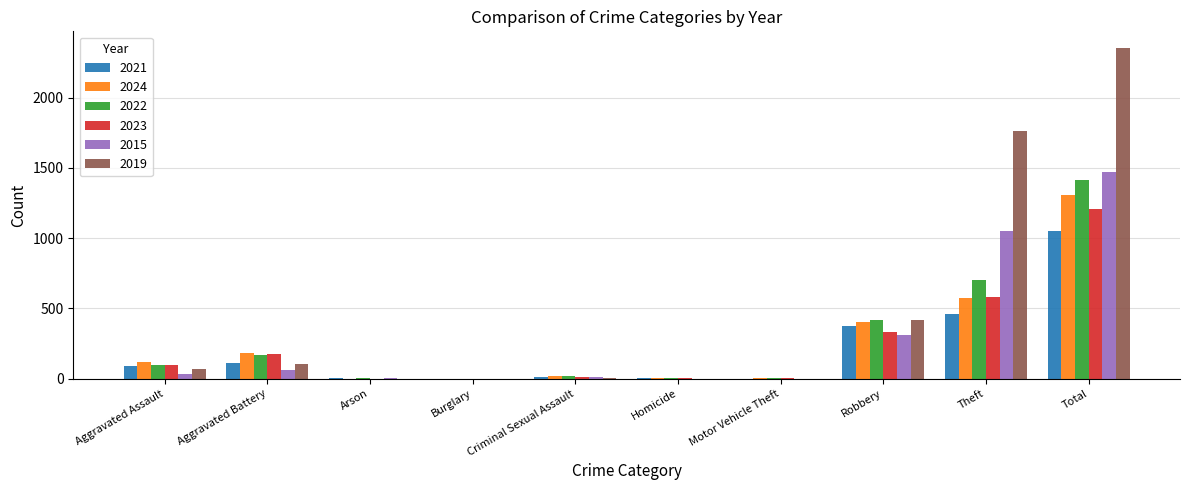

What is the difference between the 2015 values at Aggravated Assault and Aggravated Battery?

32